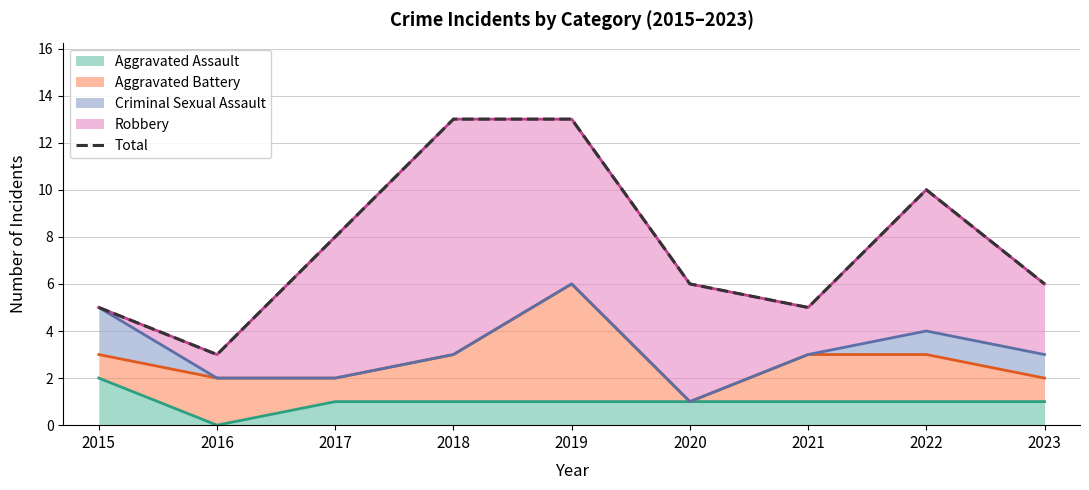

How many points are higher than both their immediate neighbors (excluding endpoints)?

1